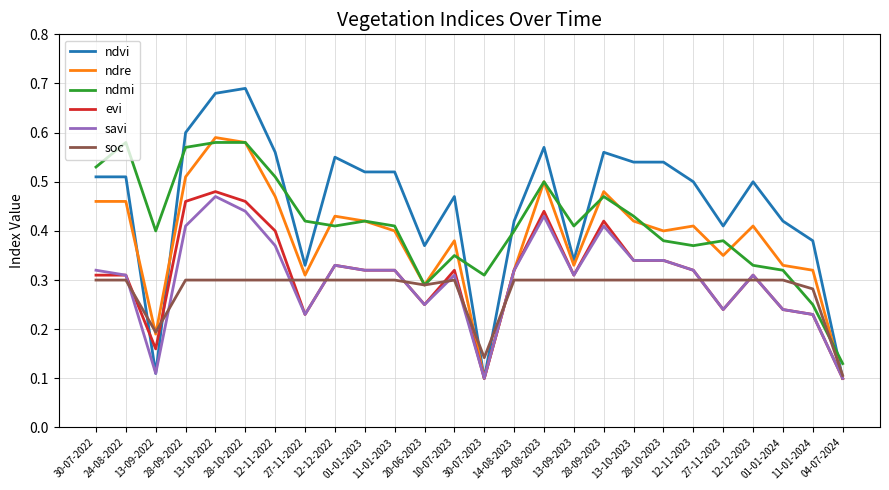

Which series has the widest spread of values?

ndvi